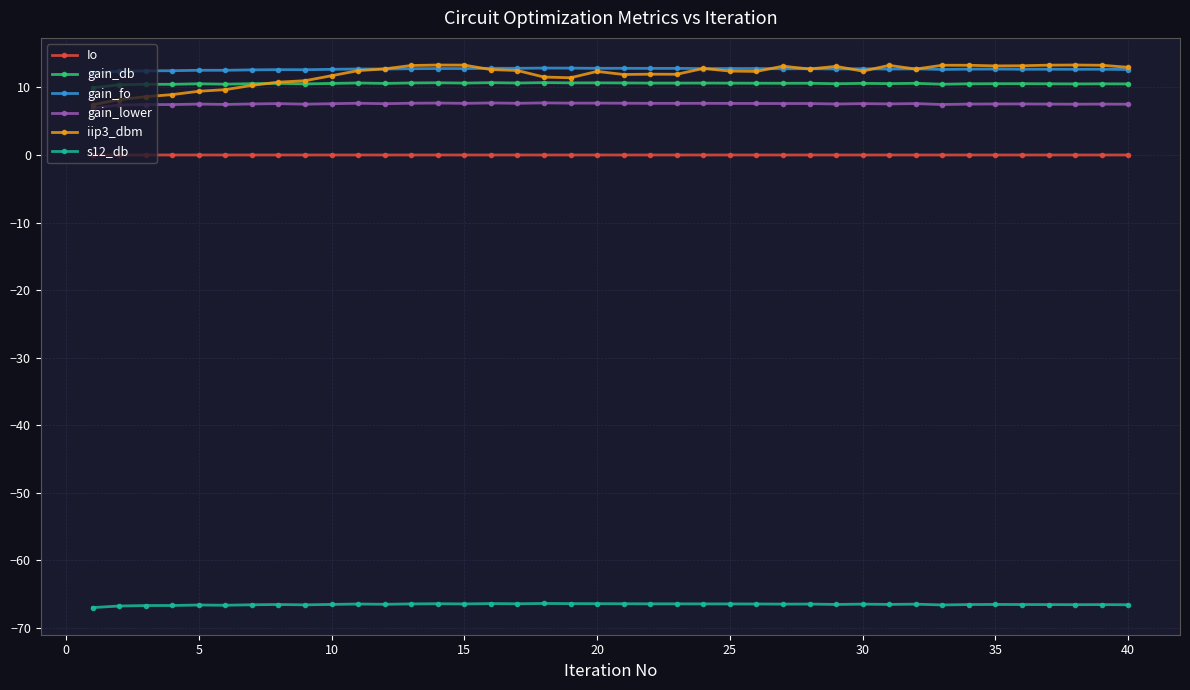

True or false: Io has more than 1 points higher than both neighbors.

True